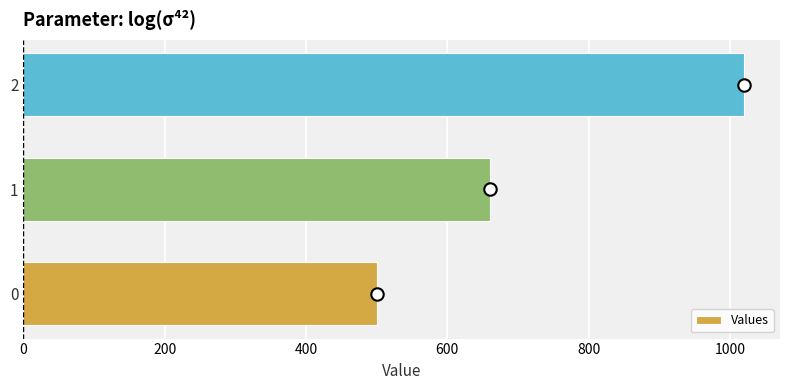

The value of Values at 2 is 1020. True or false?

True